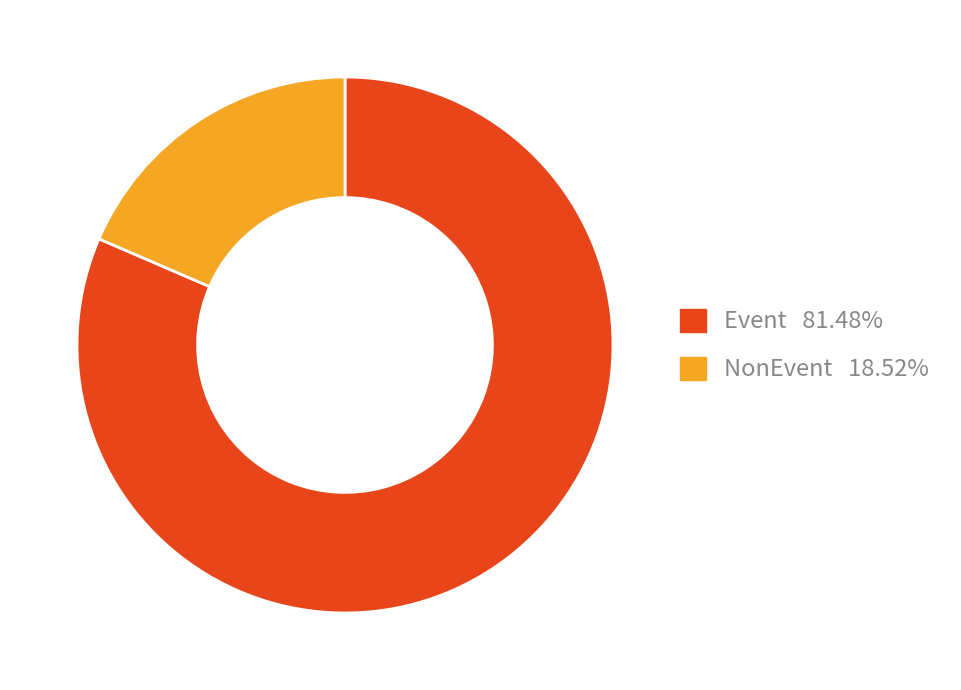

Approximately how many times larger is the value at Event compared to NonEvent?

4.4